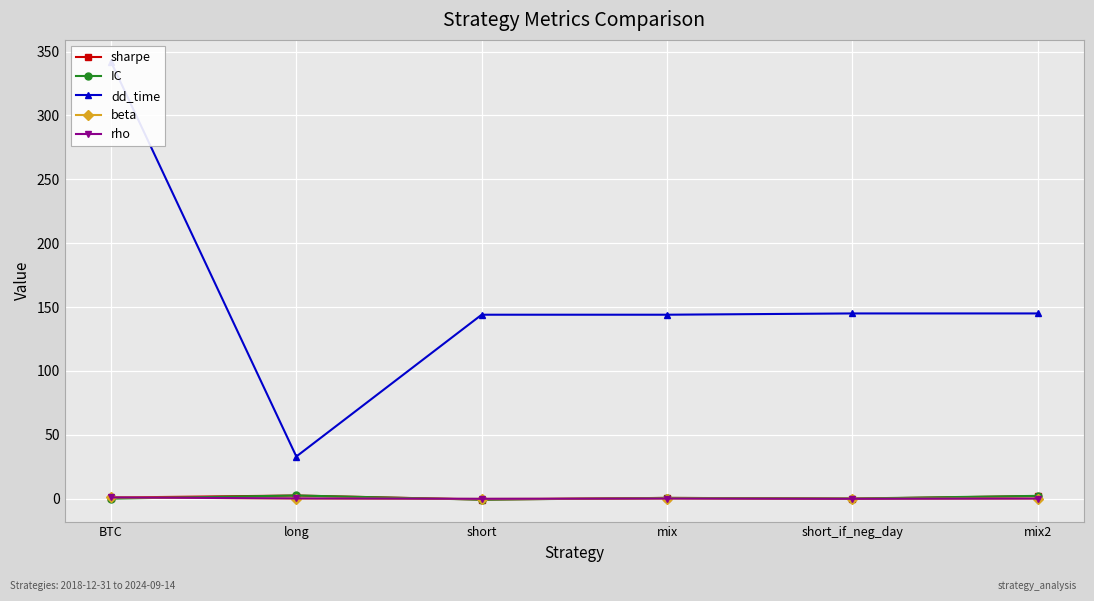

Where is rho nearest to the value 0?

short